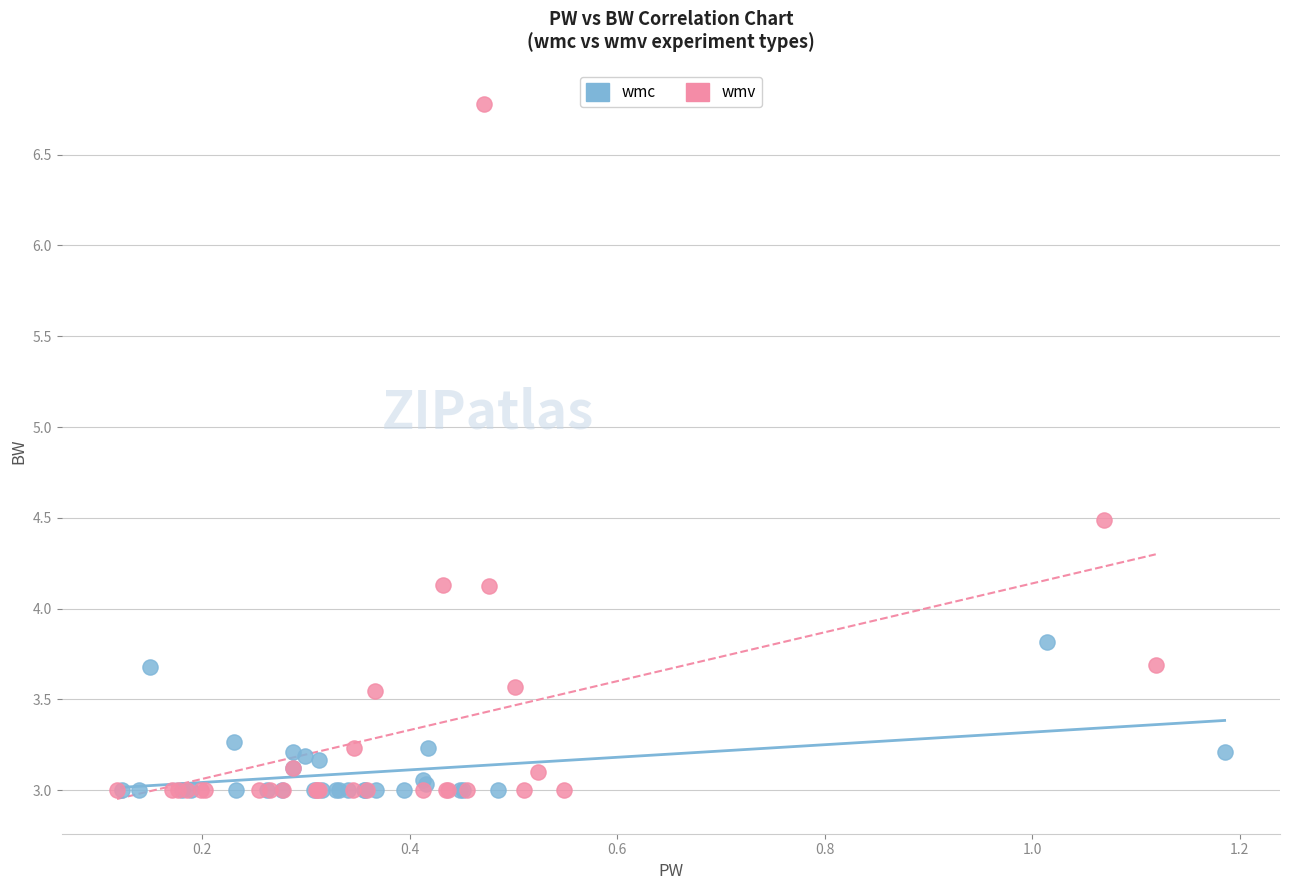

Which series has the largest Y range (max minus min)?

wmv